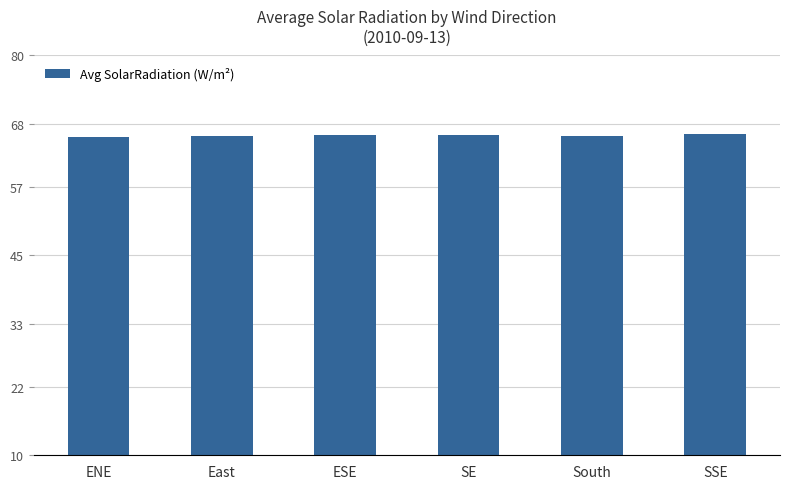

What is the greatest value displayed?

66.3